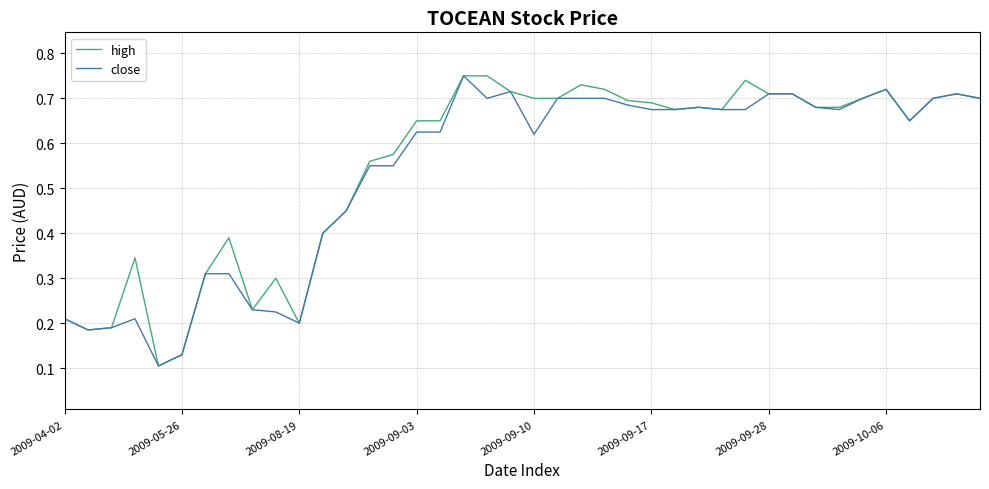

True or false: high and close cross at least once.

False